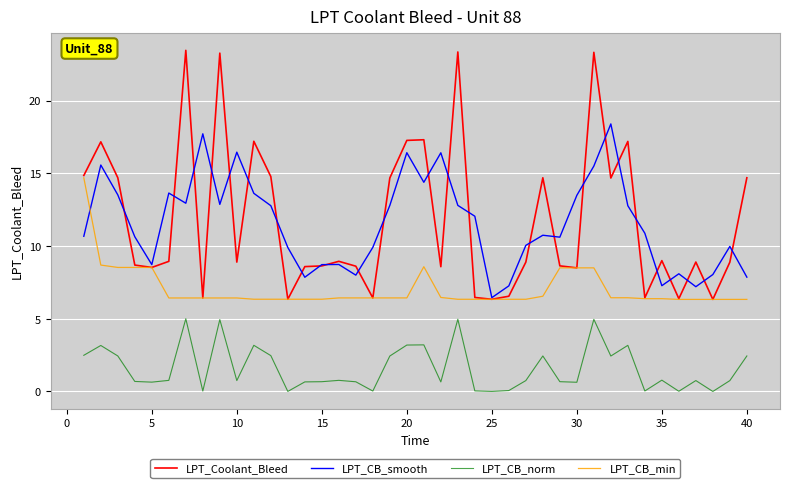

True or false: LPT_CB_norm and LPT_CB_smooth cross at least once.

False